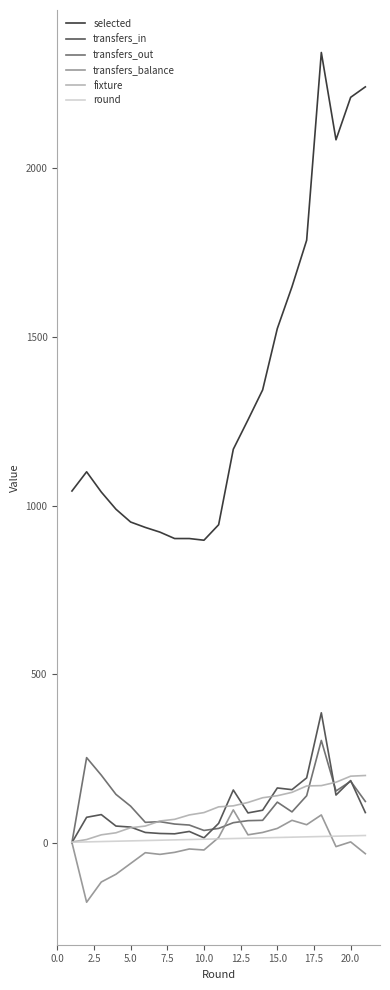

Which series has the largest range (max minus min)?

selected